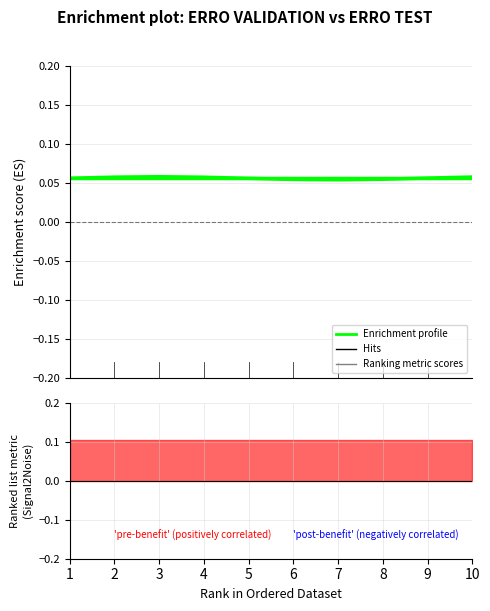

How many lines are shown in the chart?

2